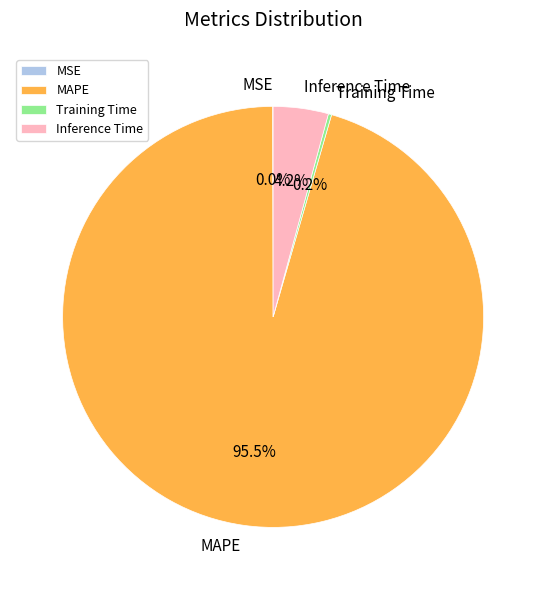

Is there any slice that represents more than half of the pie?

Yes